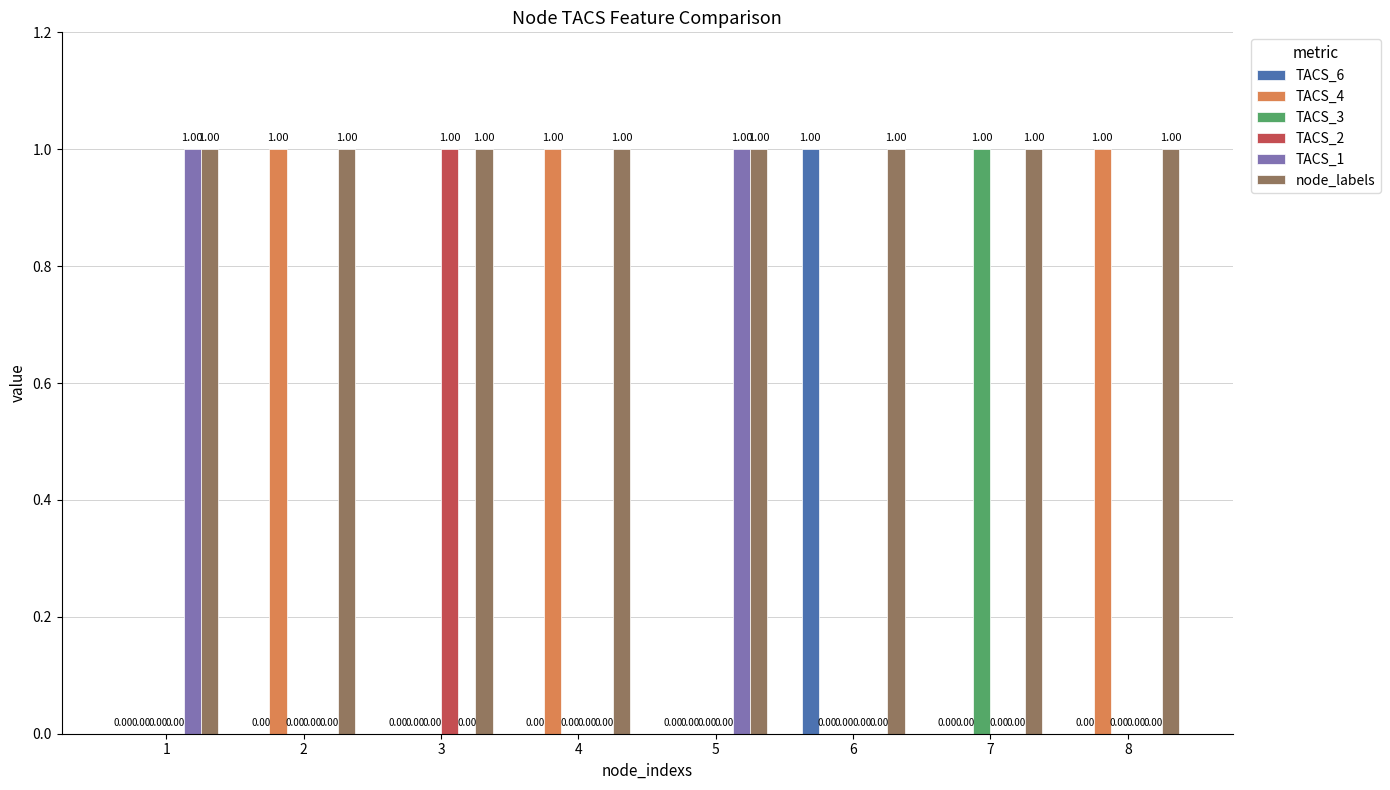

Which series has the largest total across all categories?

node_labels